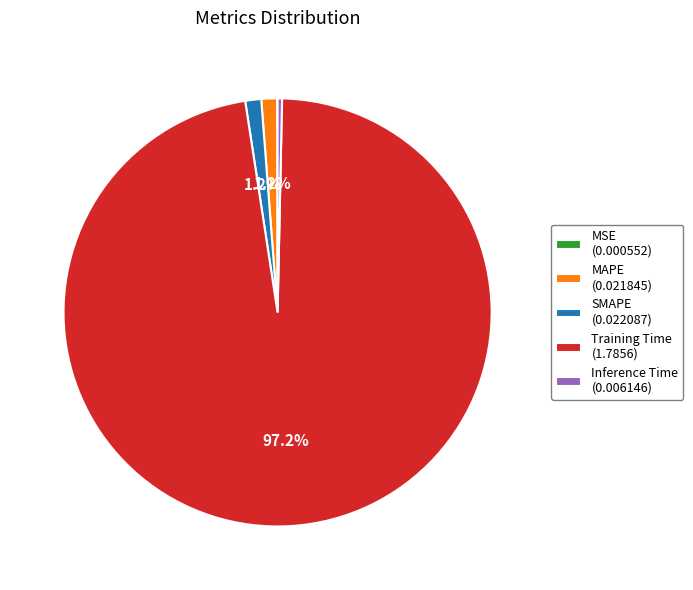

To the nearest percent, what is the average slice percentage?

20%